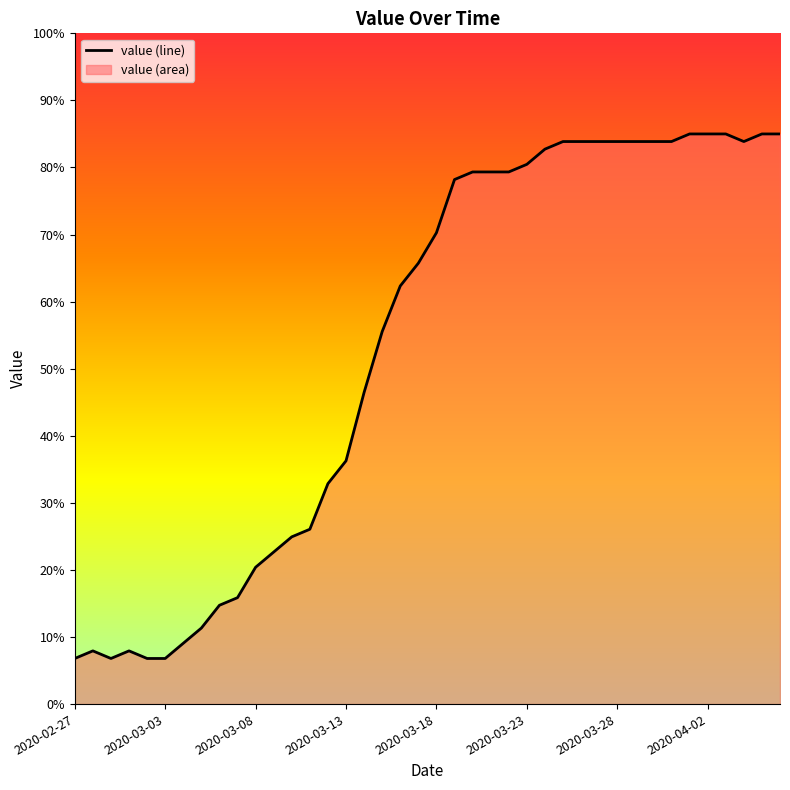

What is the smallest value displayed?

6.8